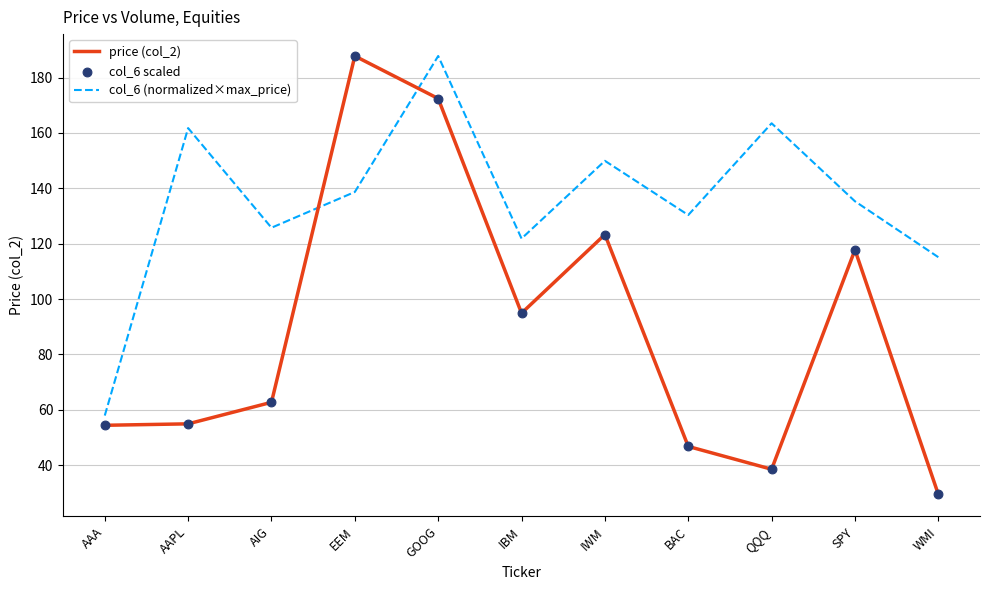

At how many categories does at least one series exceed 68?

10